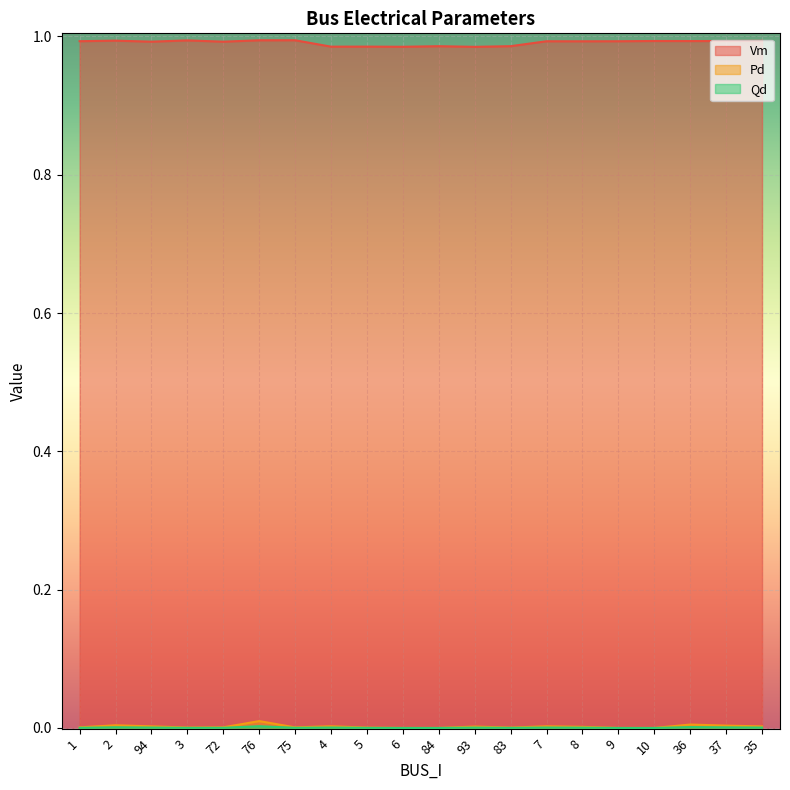

Which series has the largest total across all categories?

Vm